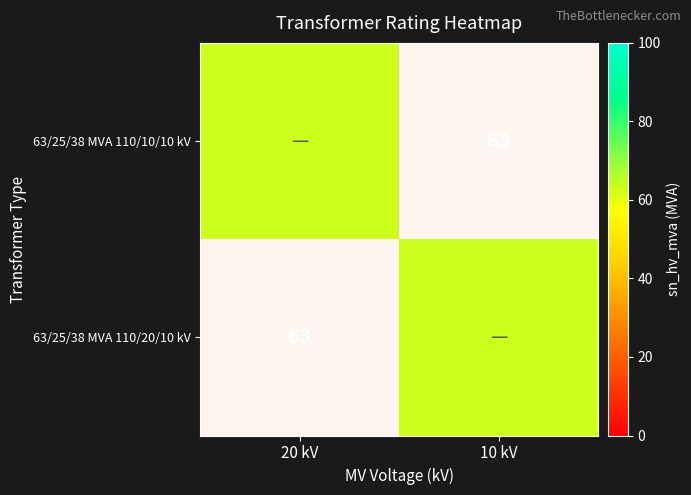

The value of 63/25/38 MVA 110/10/10 kV at 20 kV is 104. True or false?

False